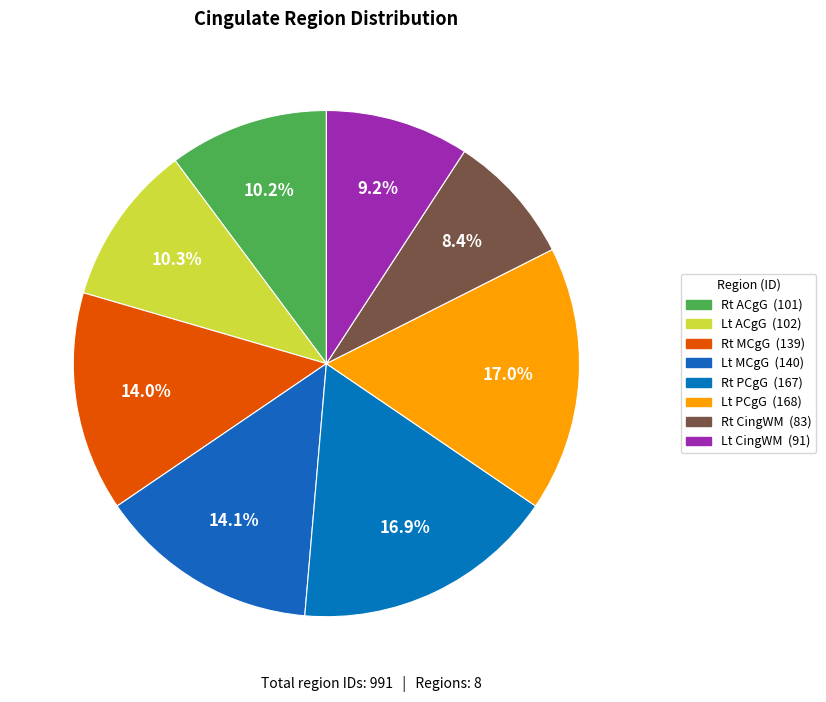

Is there any slice that represents more than half of the pie?

No